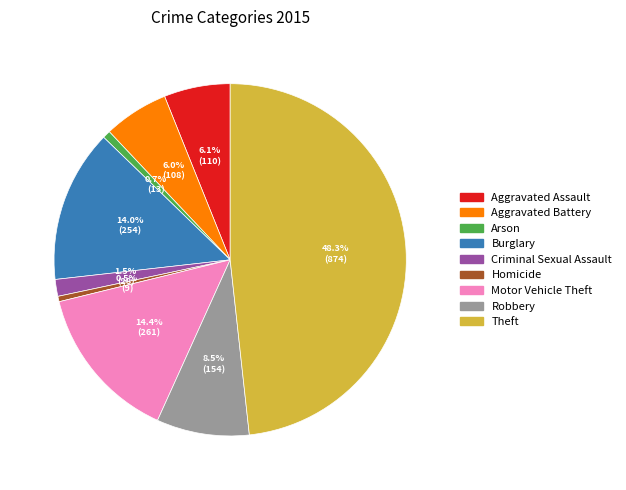

How many segments does this pie chart have?

9